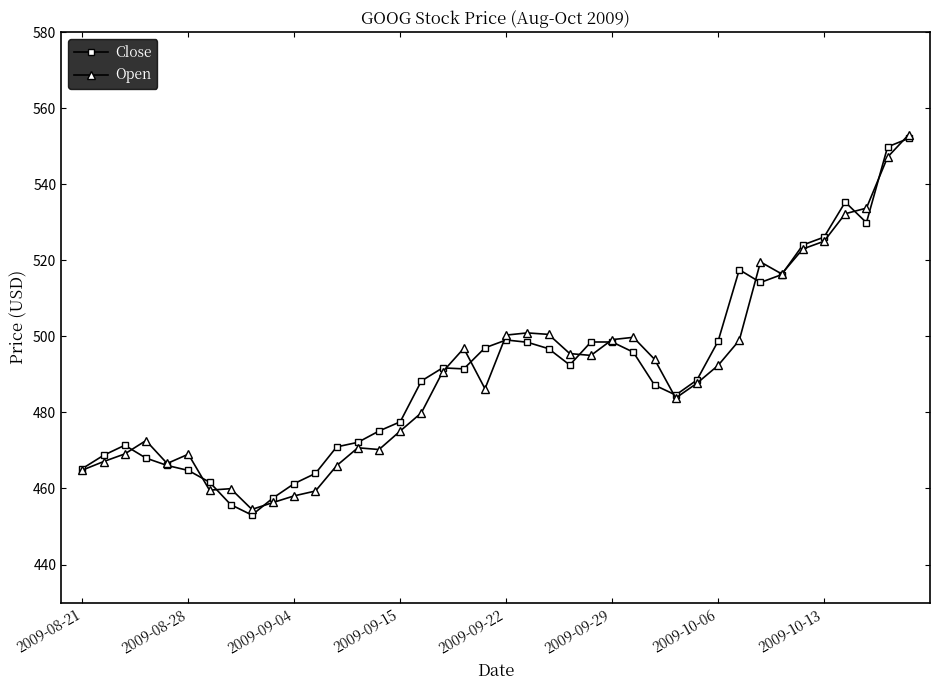

What is the sum of all Open values?

19591.0